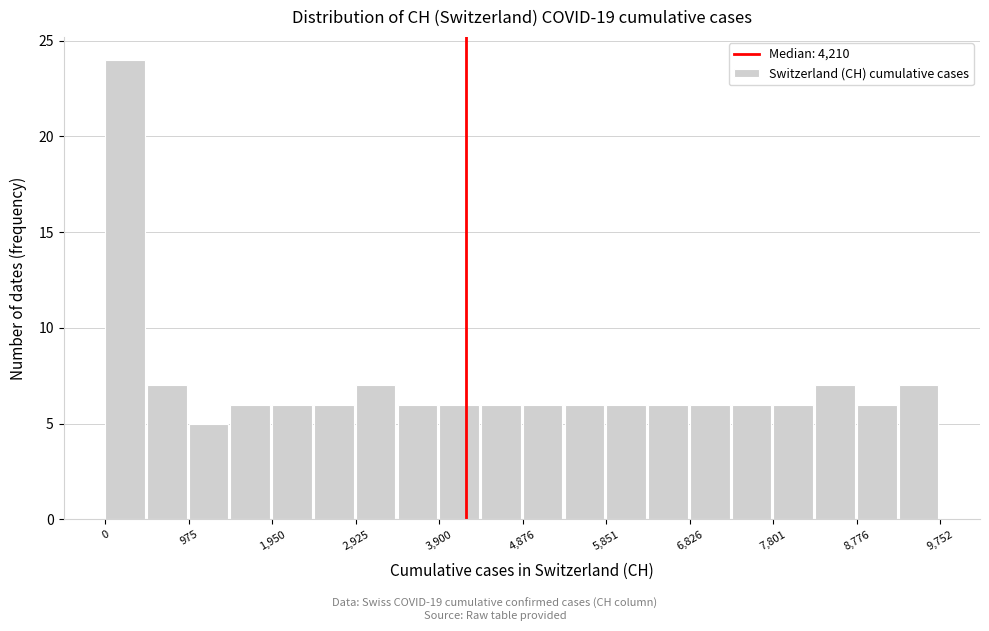

Reading left to right, list every bar in this chart as the range it spans on the x-axis followed by its height. Neither the bar edges nor the heights are printed on the chart, so give them approximately, as read against the axes.

0 to 500: 24
500 to 1000: 7
1000 to 1500: 5
1500 to 2000: 6
2000 to 2400: 6
2400 to 2900: 6
2900 to 3400: 7
3400 to 3900: 6
3900 to 4400: 6
4400 to 4900: 6
4900 to 5400: 6
5400 to 5900: 6
5900 to 6300: 6
6300 to 6800: 6
6800 to 7300: 6
7300 to 7800: 6
7800 to 8300: 6
8300 to 8800: 7
8800 to 9300: 6
9300 to 9800: 7